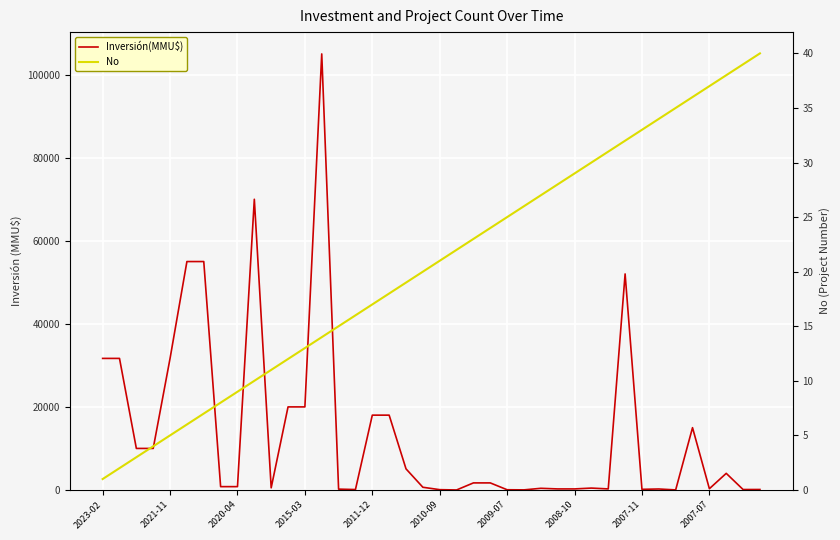

True or false: Inversión(MMU$) has more than 0 points higher than both neighbors.

True